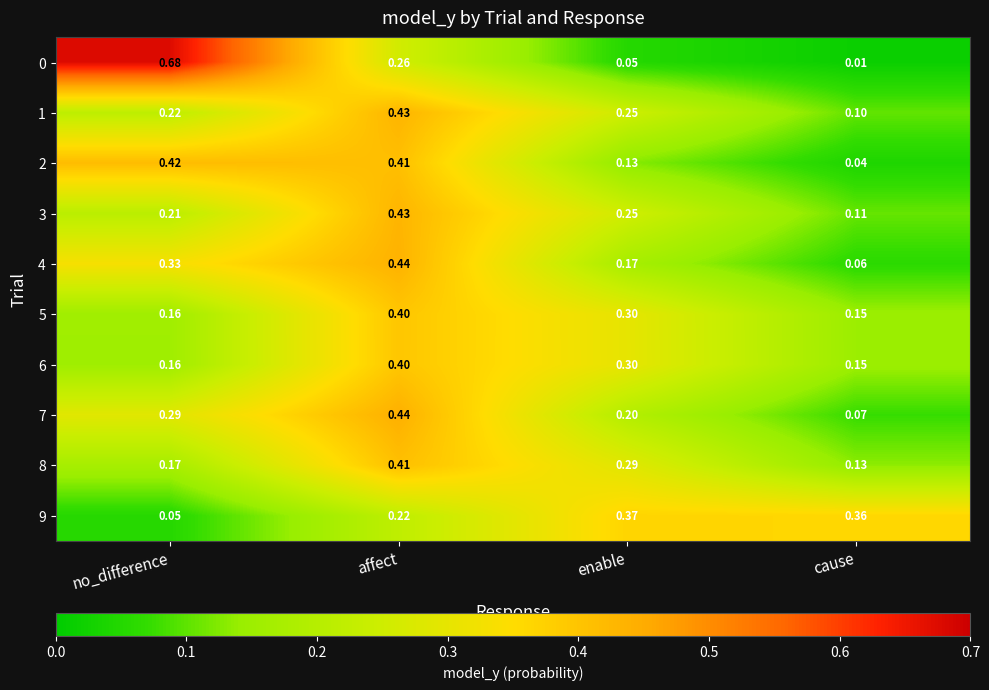

List the labels in order of 5 value, largest first.

affect, enable, no_difference, cause